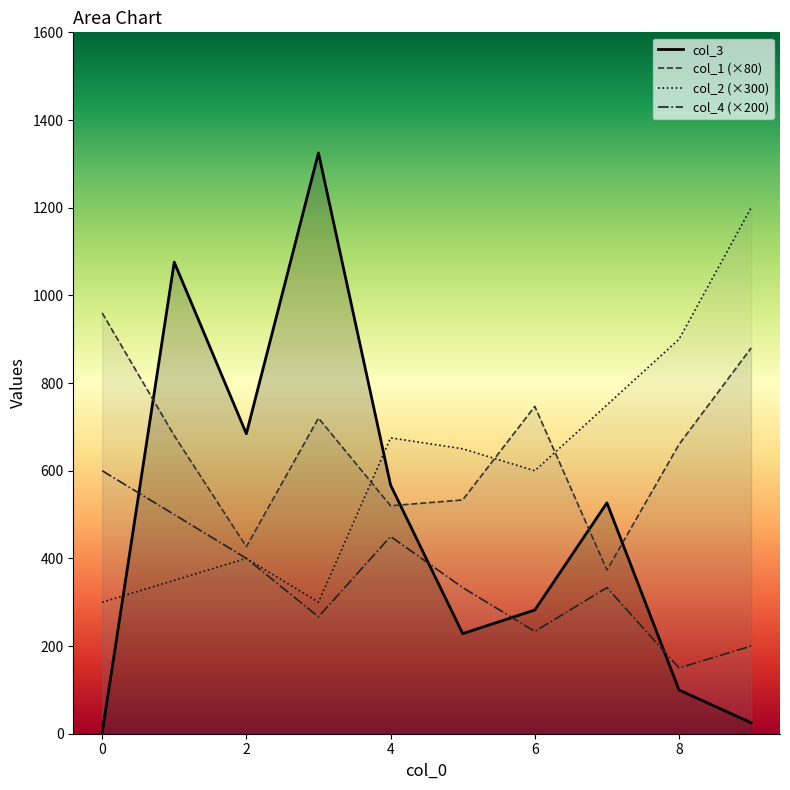

After their last crossing, which series has the higher values: col_3 or col_2 (×300)?

col_2 (×300)